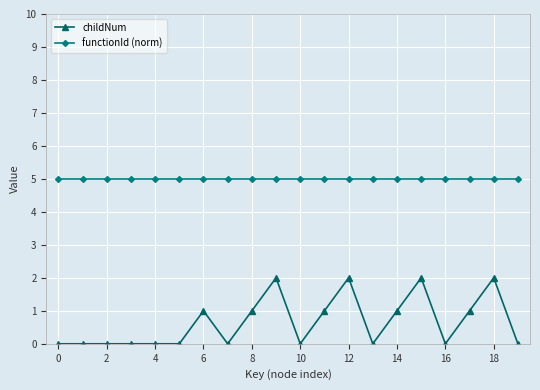

In childNum, how many points are higher than both neighbors (excluding endpoints)?

5